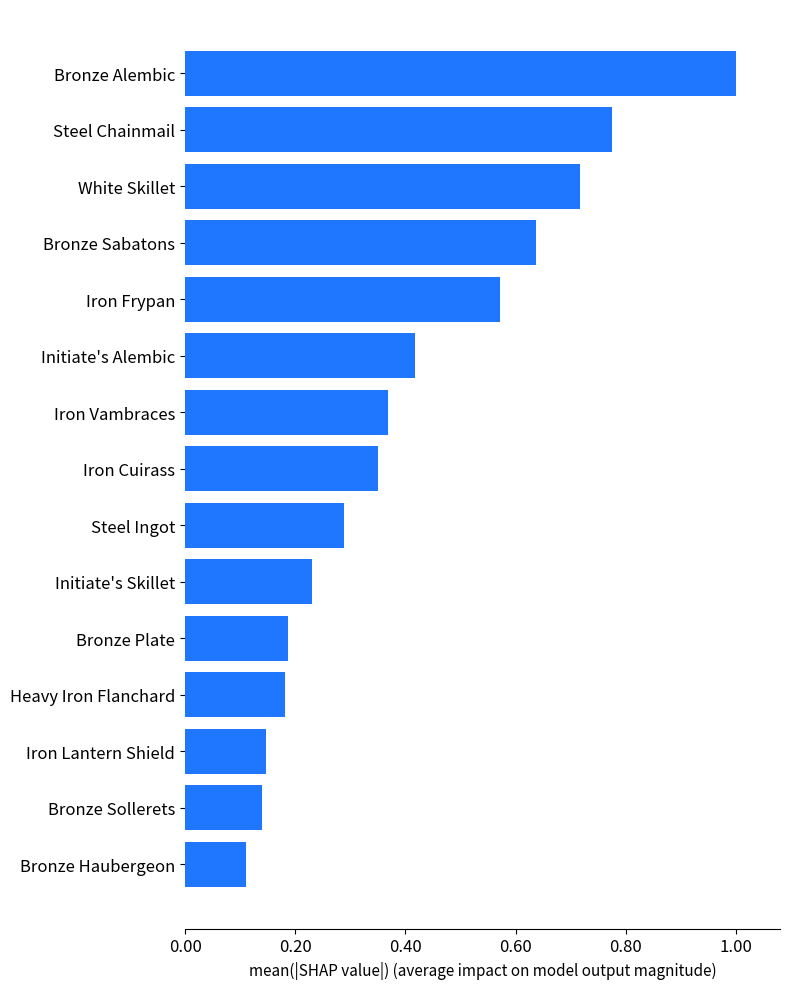

What is the change in value from Initiate's Skillet to Initiate's Alembic?

+0.2